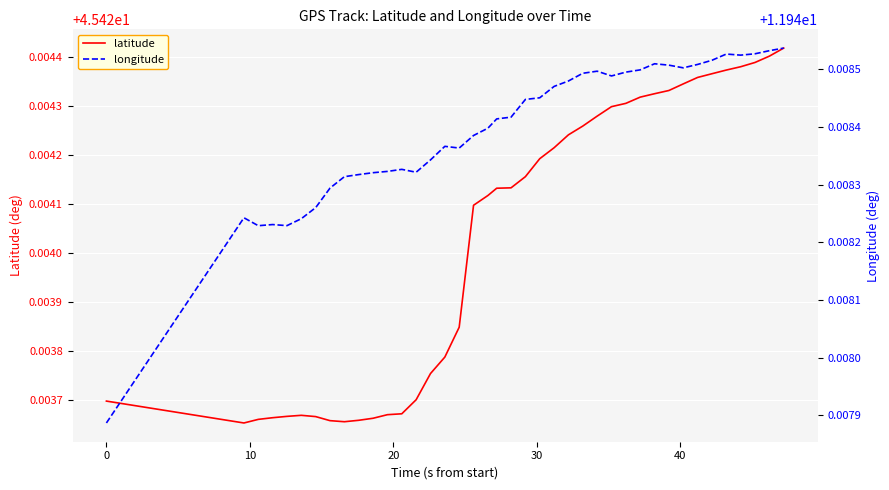

True or false: latitude and longitude cross at least once.

False